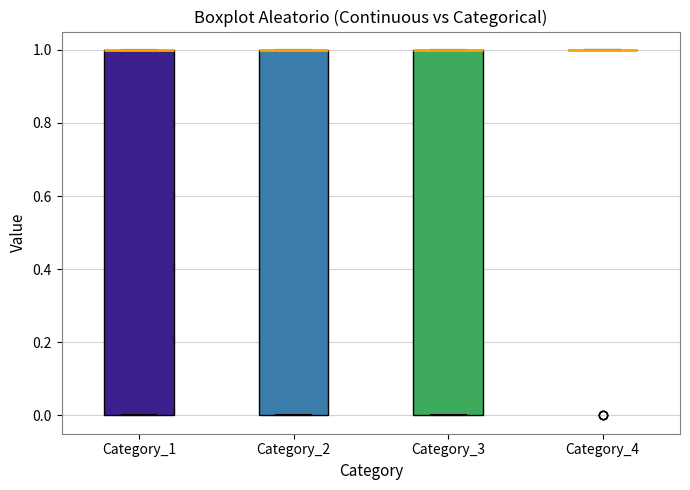

Where is the lower edge of the box for Category_2 on the y-axis? The values are not printed on the chart, so give them approximately, as read against the axis.

0